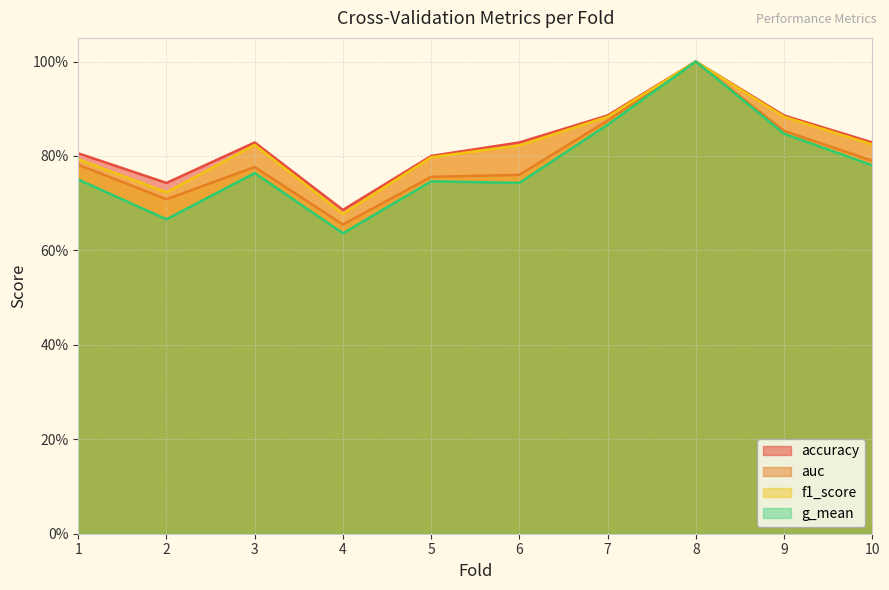

Which series has the largest total across all categories?

accuracy